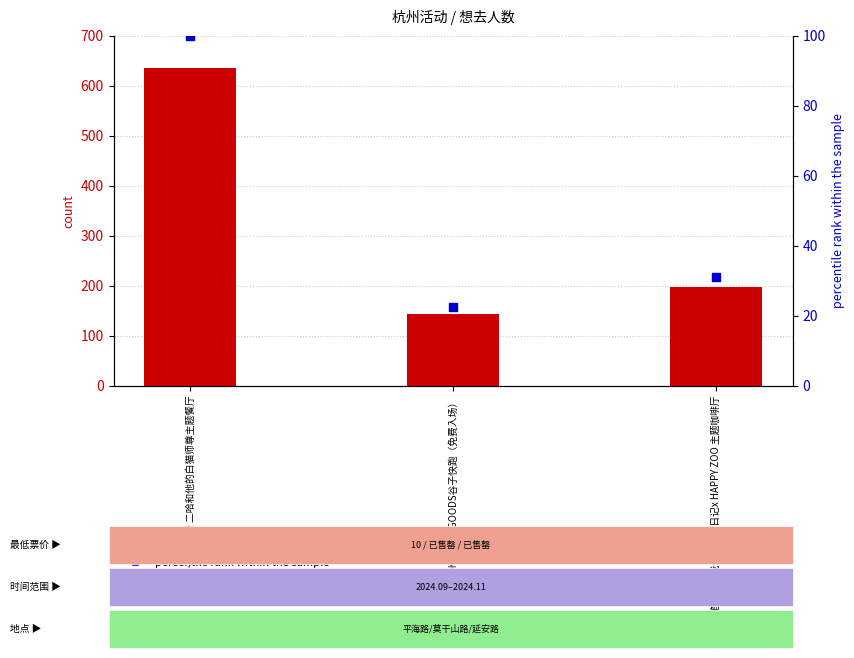

What are all the series names shown in the legend?

count, percentile rank within the sample